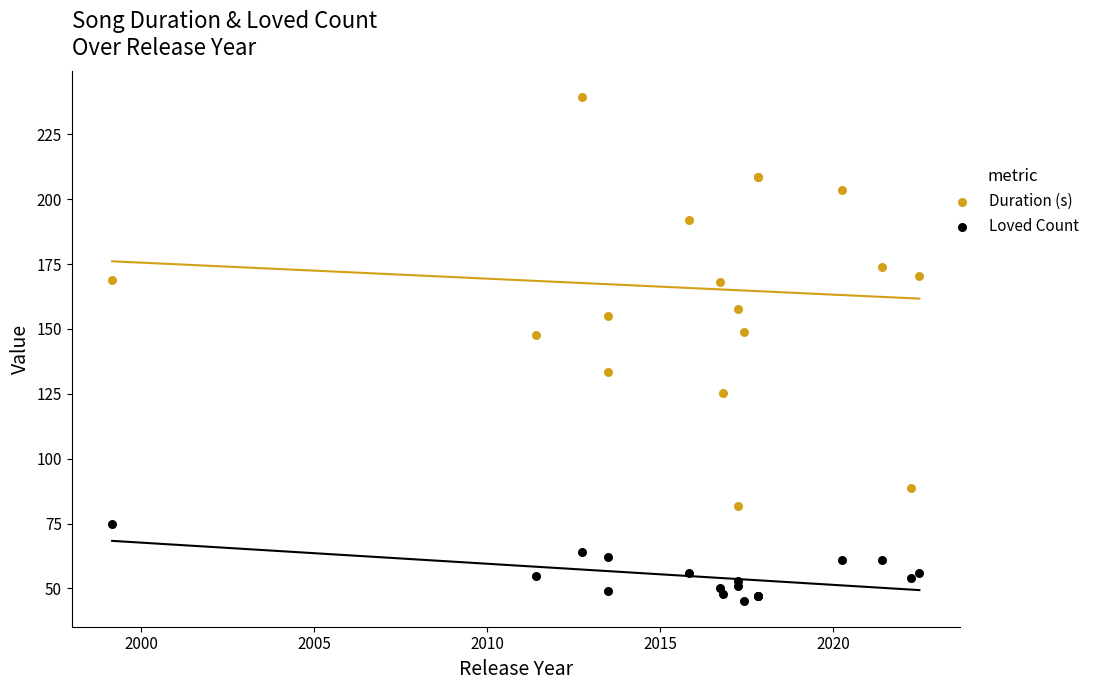

Which series contains the lowest Y value?

Loved Count